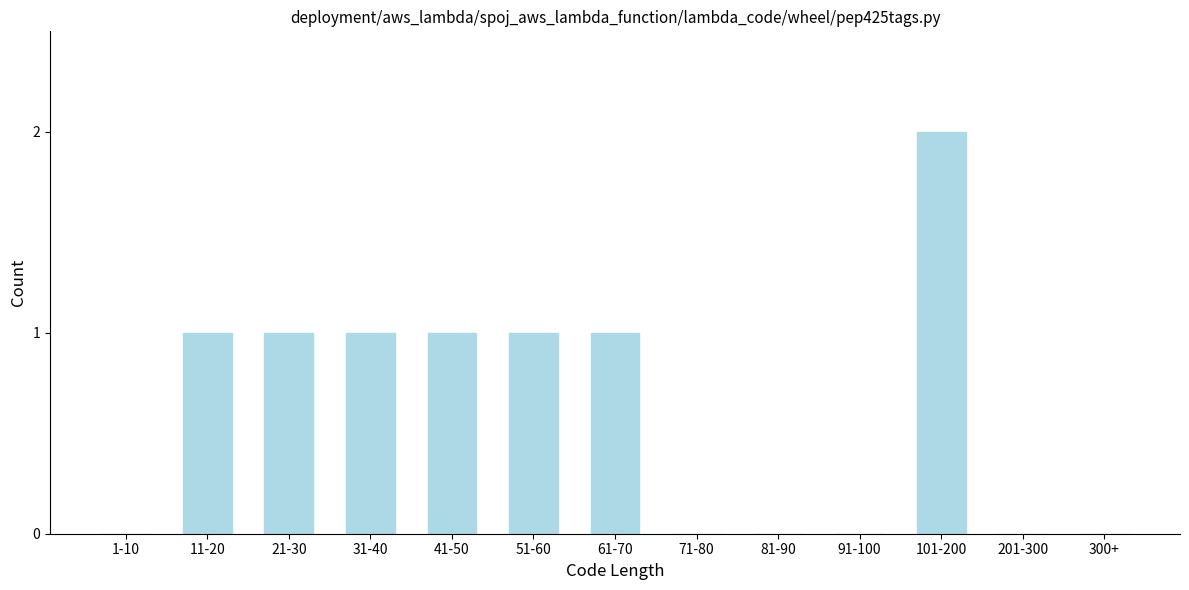

Reading left to right, what are all the values shown in this chart?

1-10=0	11-20=1	21-30=1	31-40=1	41-50=1	51-60=1	61-70=1	71-80=0	81-90=0	91-100=0	101-200=2	201-300=0	300+=0